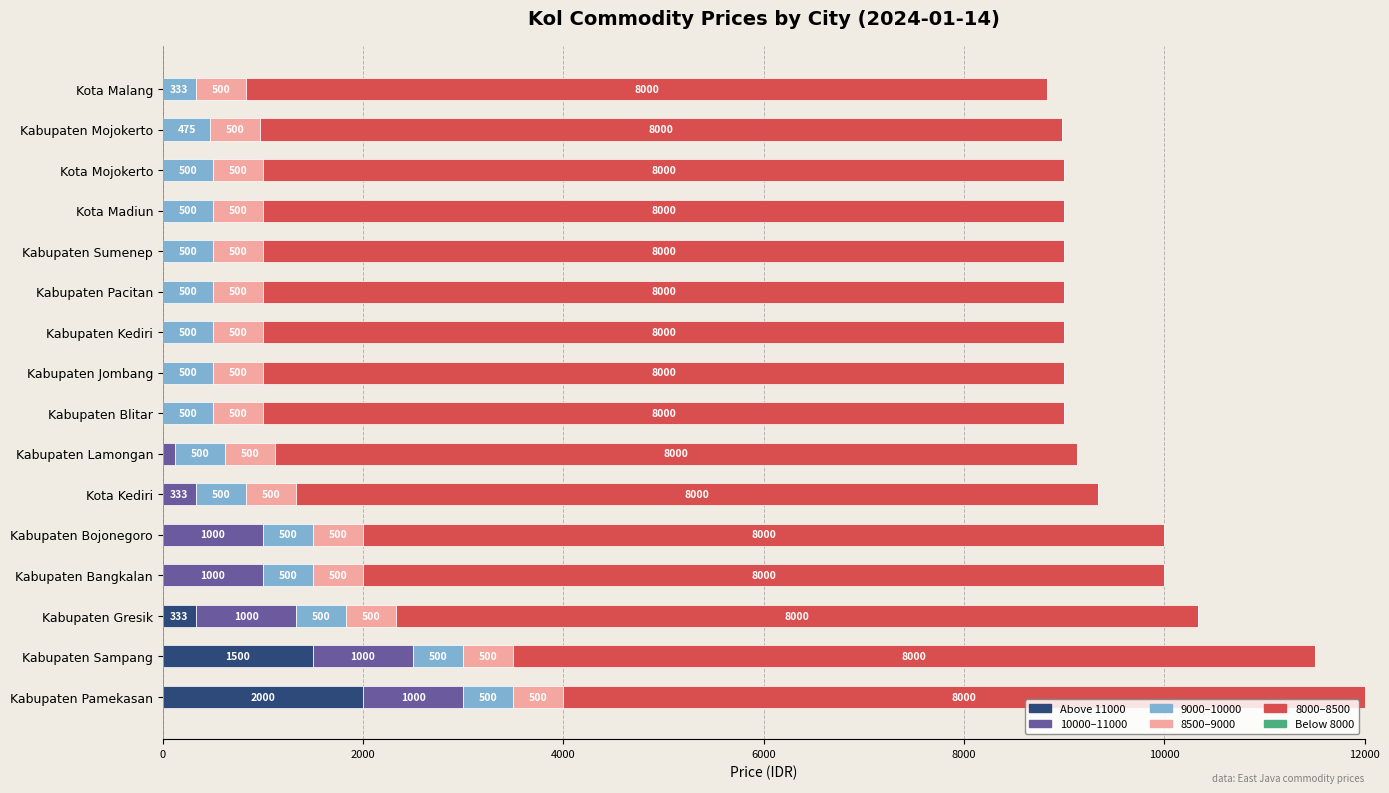

At which label is Above 11000 closest to 1000?

Kabupaten Sampang